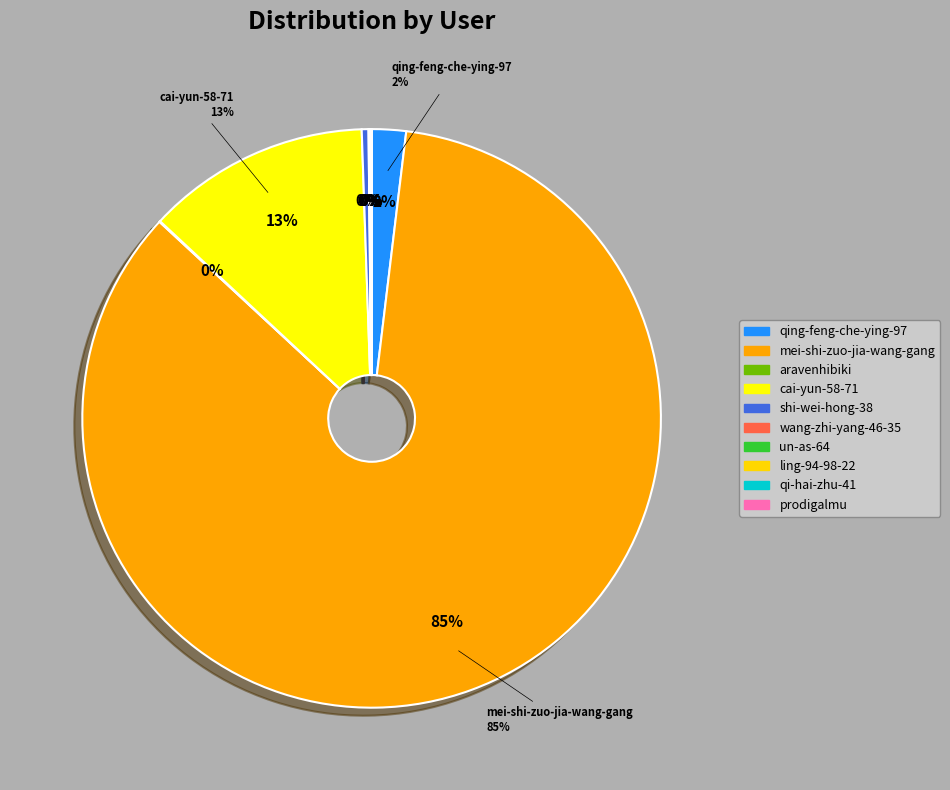

Is the sum of un-as-64 and prodigalmu greater than half?

No